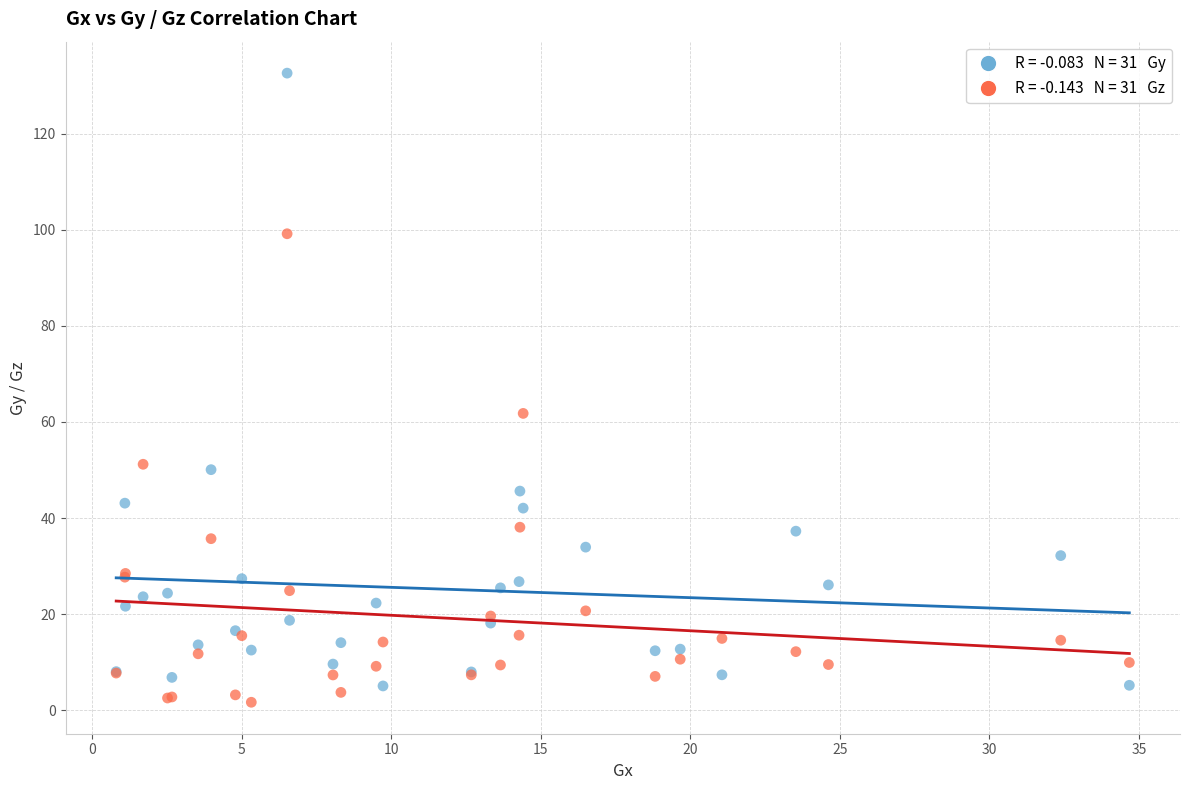

Across all series, what Y value is closest to 67?

61.8